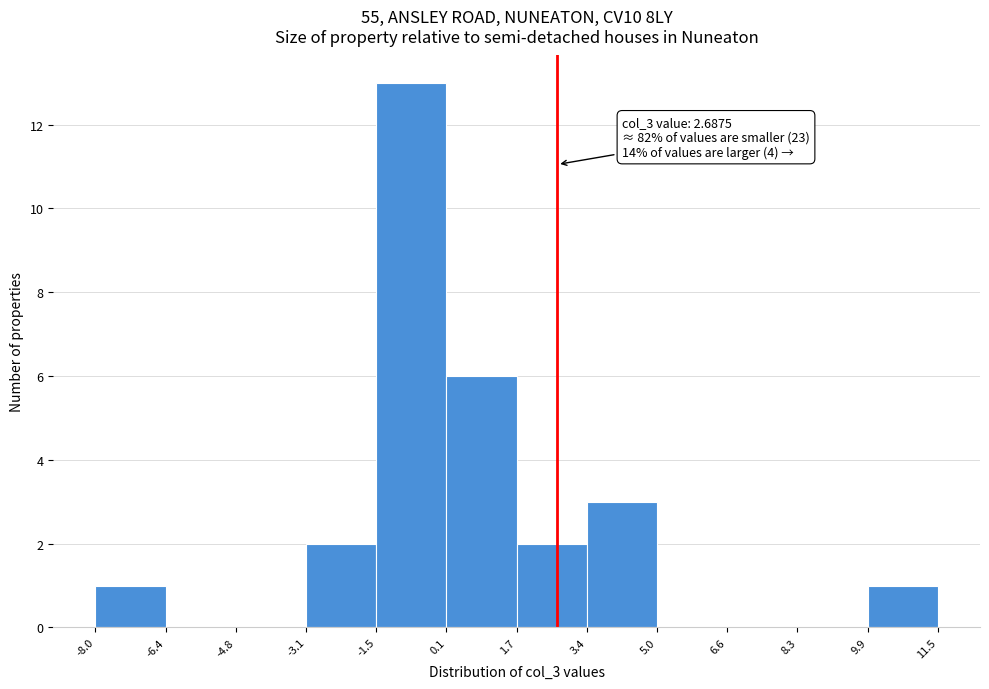

Over which range of the x-axis is the bar tallest?

-1.5 to 0.1